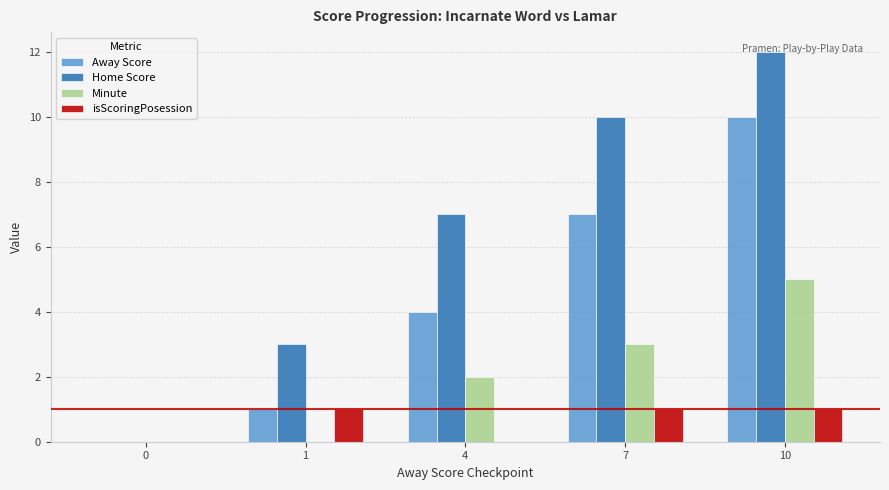

The value of isScoringPosession at 7 is 1. True or false?

True